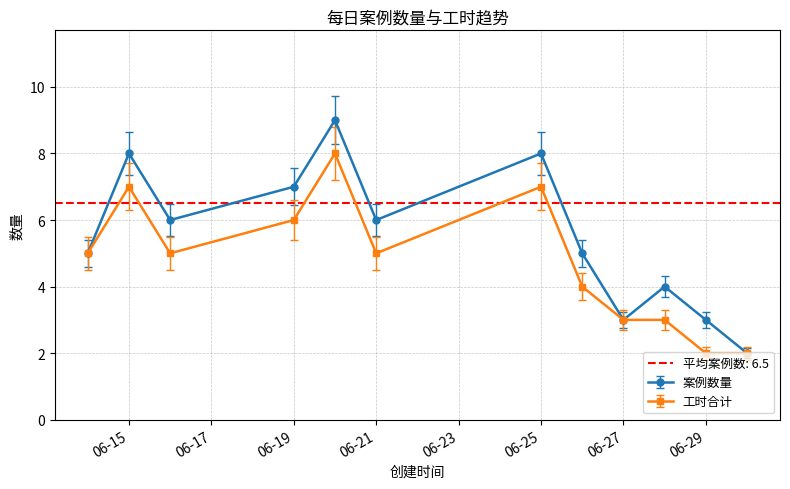

Rank the series by their maximum value, from lowest to highest.

工时合计, 案例数量